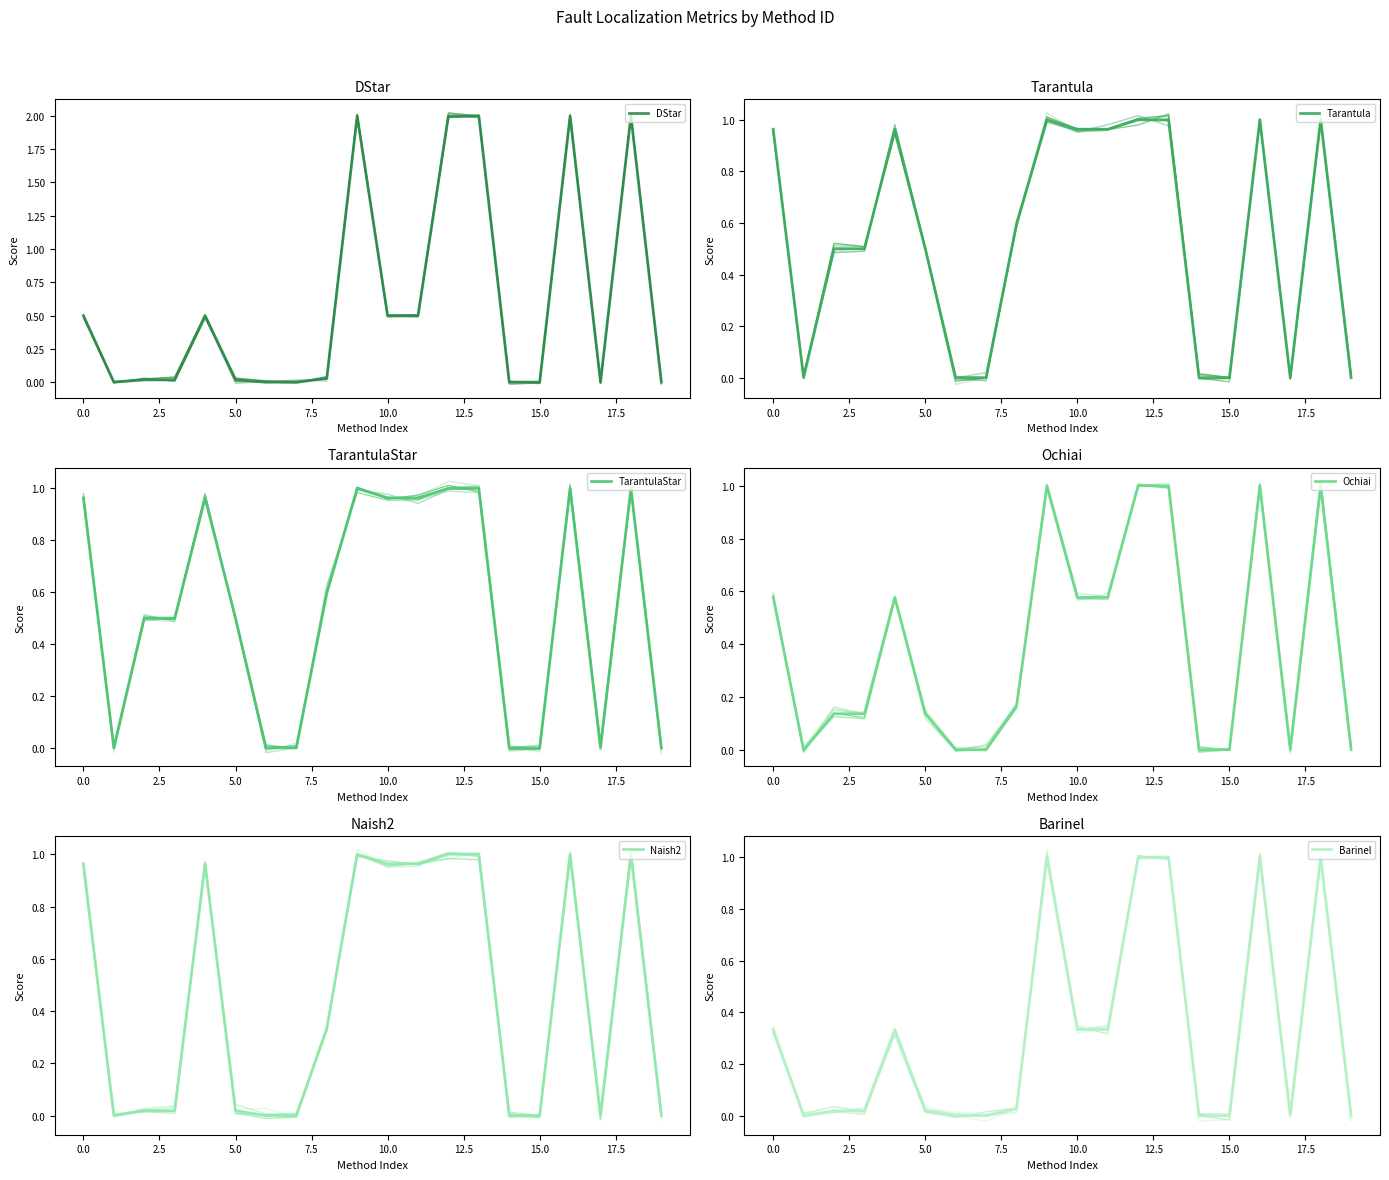

True or false: Barinel and Ochiai intersect in this chart.

False